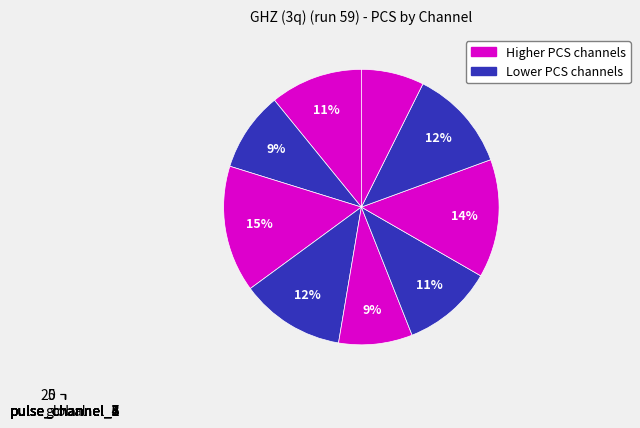

Which category has the biggest portion of the pie?

pulse_channel_2